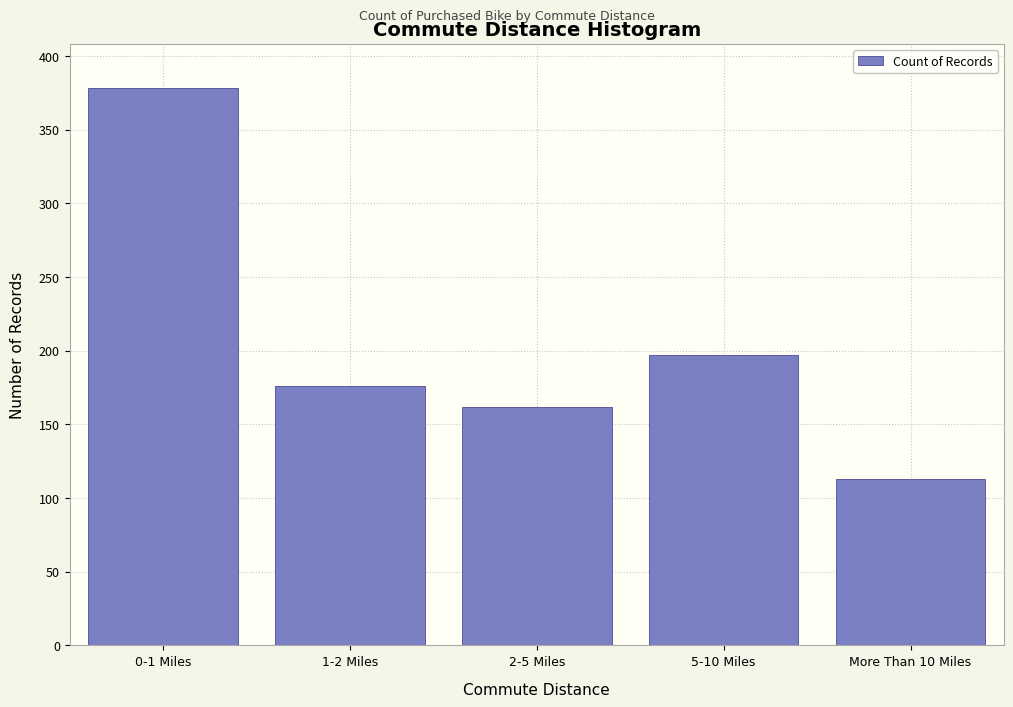

Reading right to left, list all the values displayed in this chart.

More Than 10 Miles=113	5-10 Miles=197	2-5 Miles=162	1-2 Miles=176	0-1 Miles=378